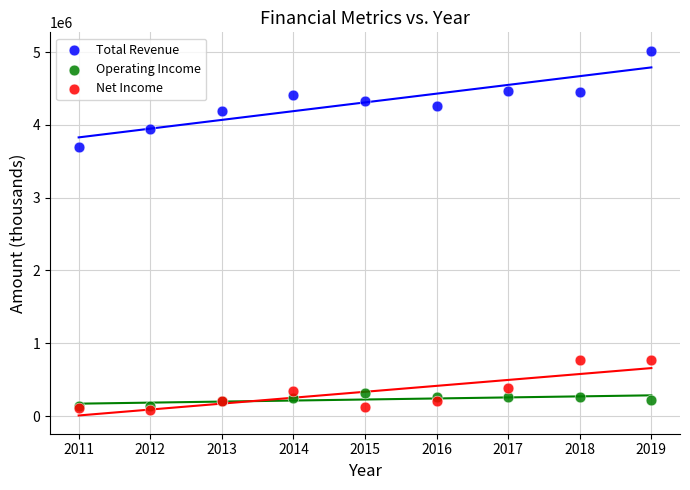

Across all series, what Y value is closest to 2554000?

3698000